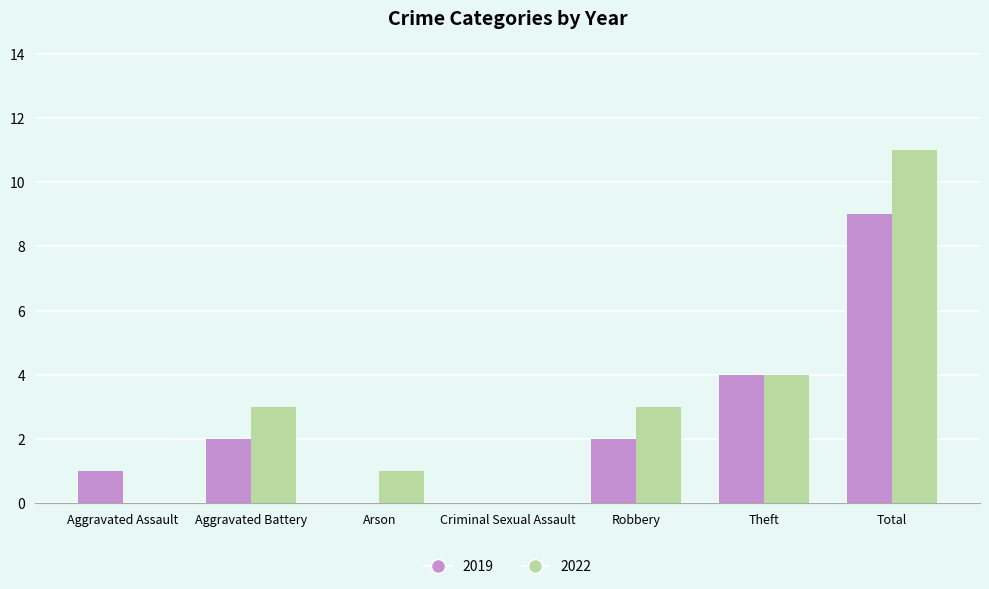

At which category is the sum across all series the highest?

Total